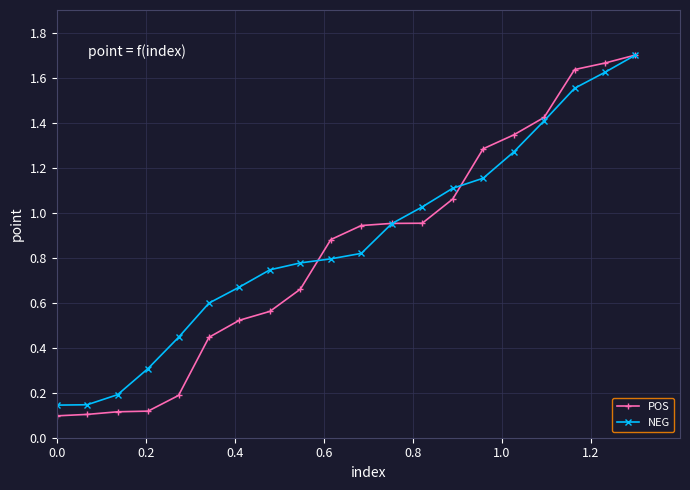

At how many categories does at least one series exceed 0?

20